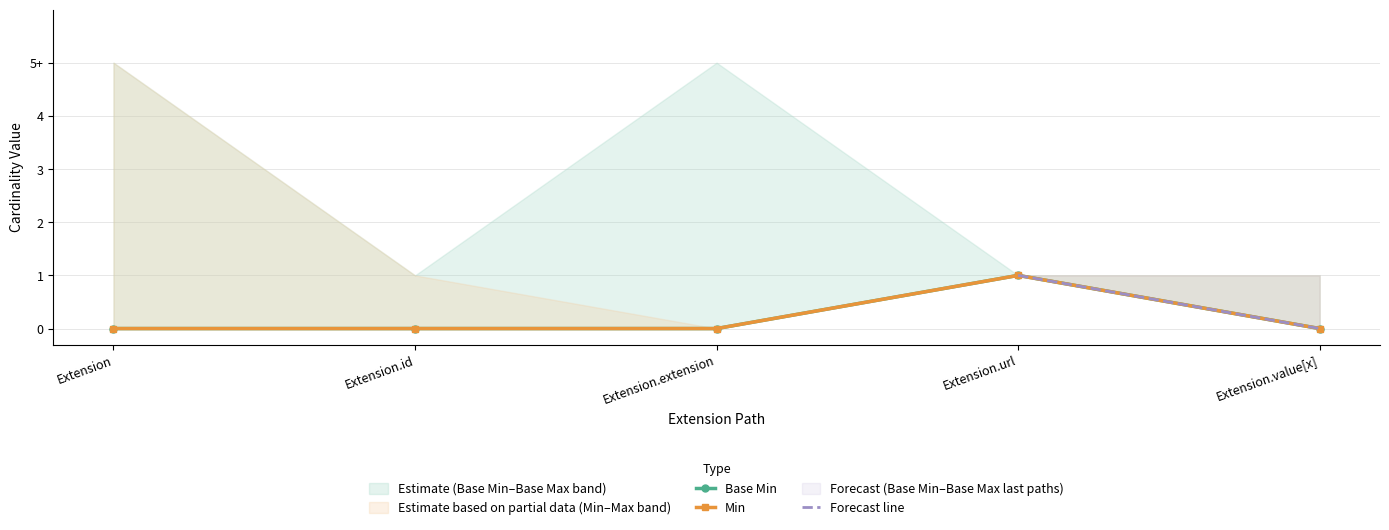

Reading left to right, extract all data points from this chart.

Min: Extension=0	Extension.id=0	Extension.extension=0	Extension.url=1	Extension.value[x]=0
Base Min: Extension=0	Extension.id=0	Extension.extension=0	Extension.url=1	Extension.value[x]=0